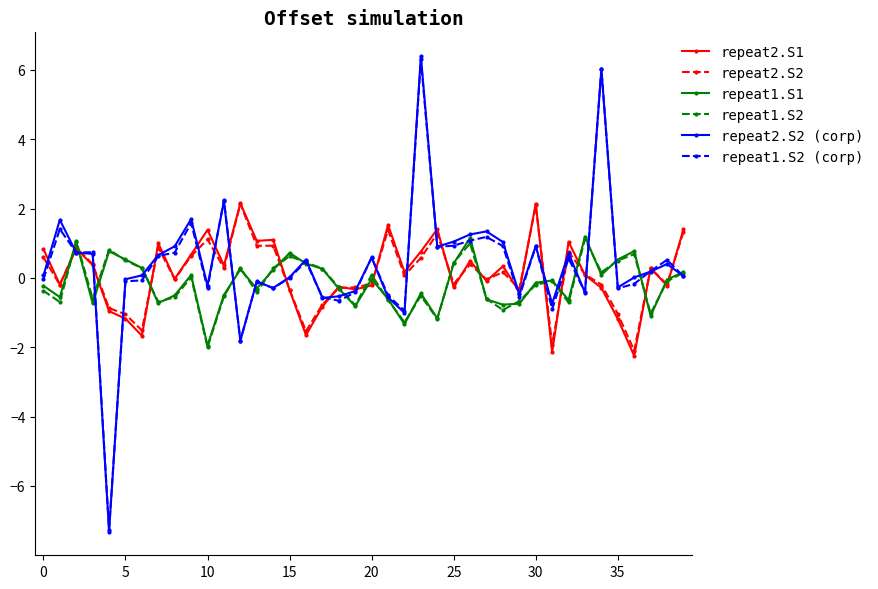

What is the maximum value for repeat1.S2?

1.1